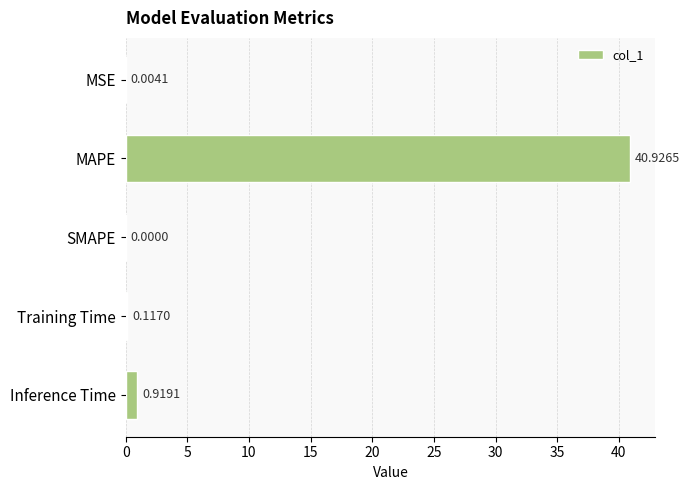

How many positive values are there?

4